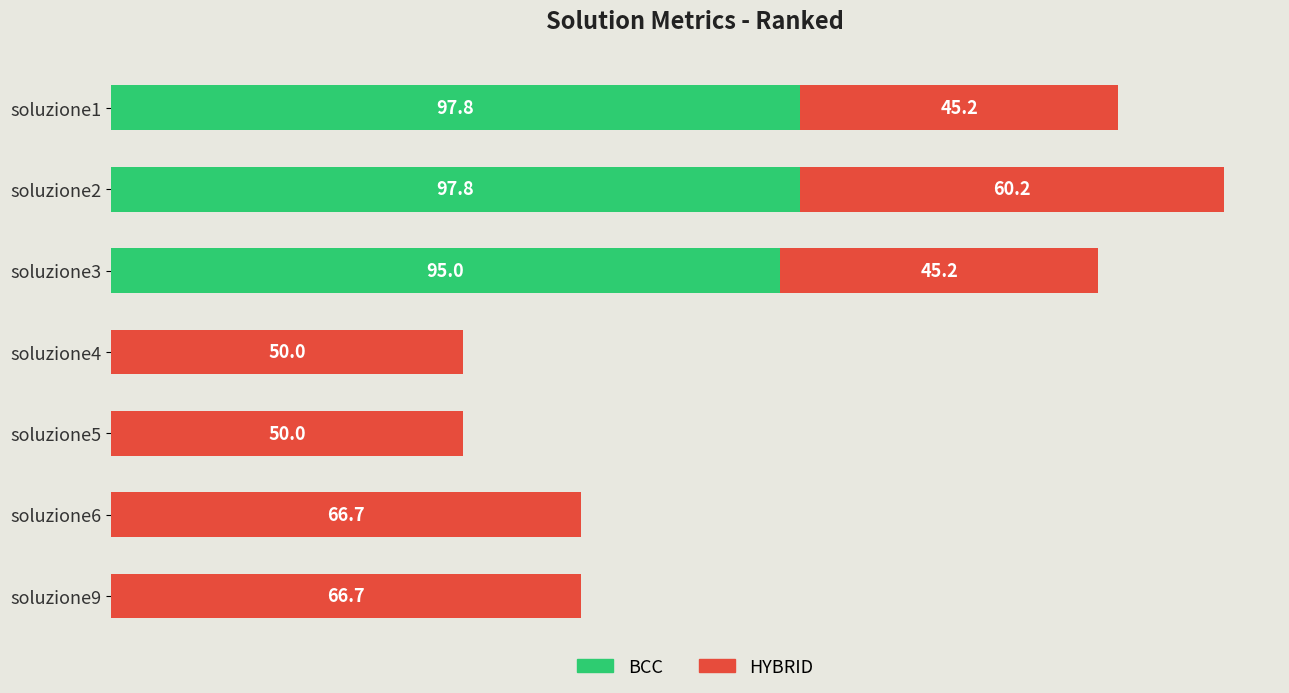

At which category is the sum across all series the highest?

soluzione2